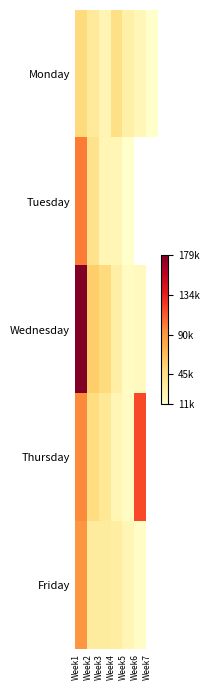

At how many categories does at least one series exceed 174304?

1